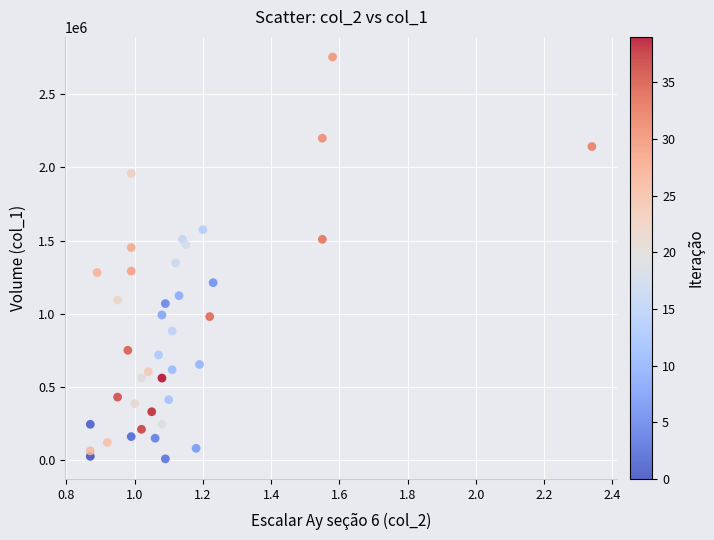

What is the range of Y values (max minus min)?

2746000